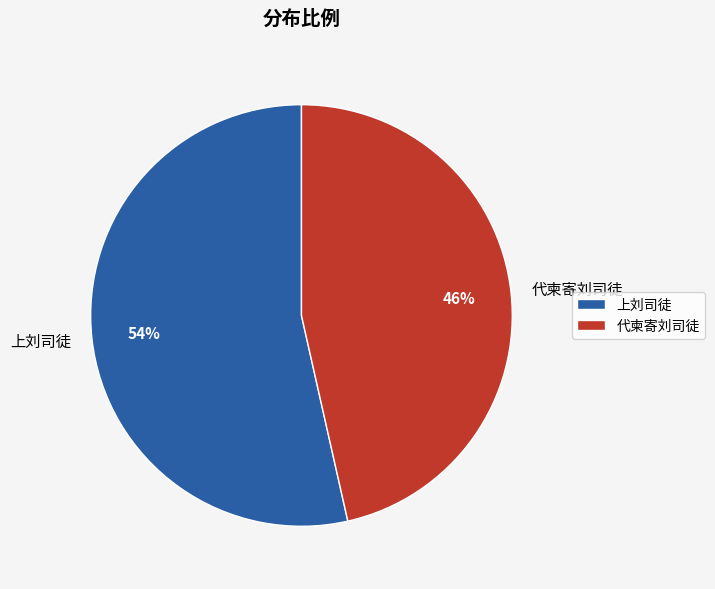

Does 上刘司徒 represent more than half of the total?

Yes